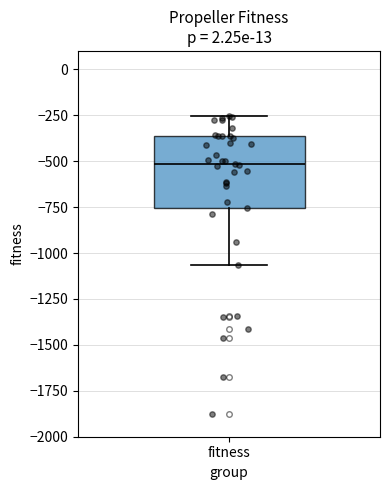

Transcribe this box plot: give where the median line is, the range the box spans, and where the two whiskers end, as read against the y-axis. The values are not printed on the chart, so give them approximately, as read against the axis.

median -500, box -750 to -350, whiskers -1050 to -250